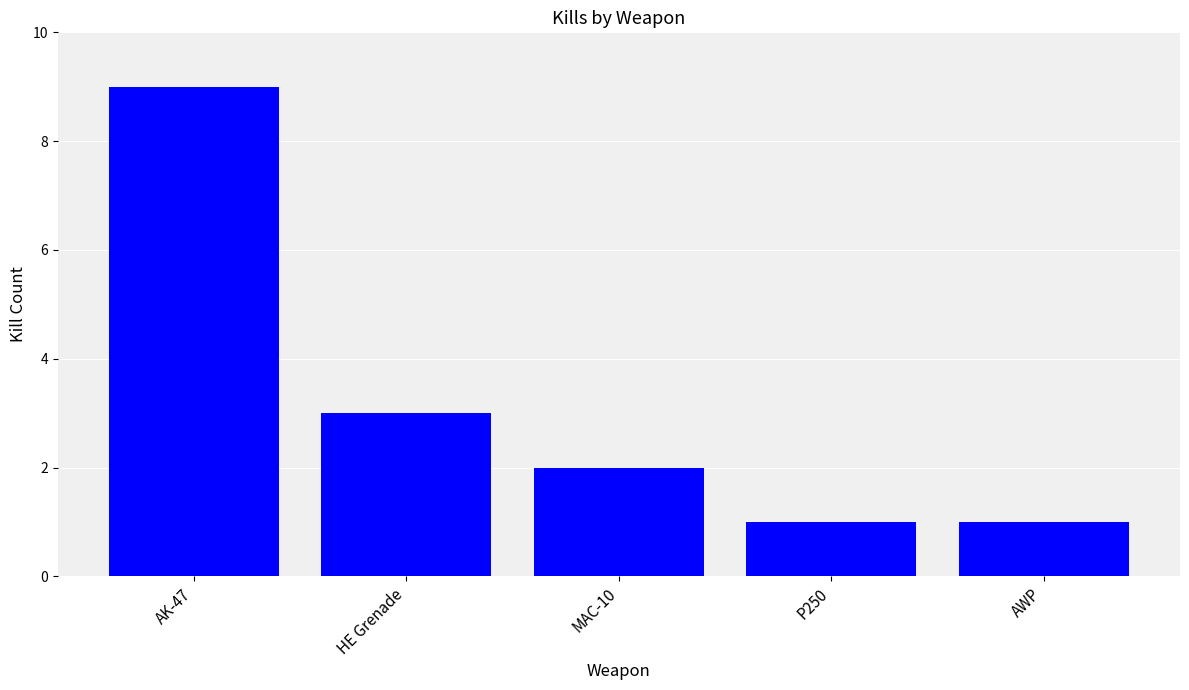

What is the label of the 2nd bar from the left?

HE Grenade